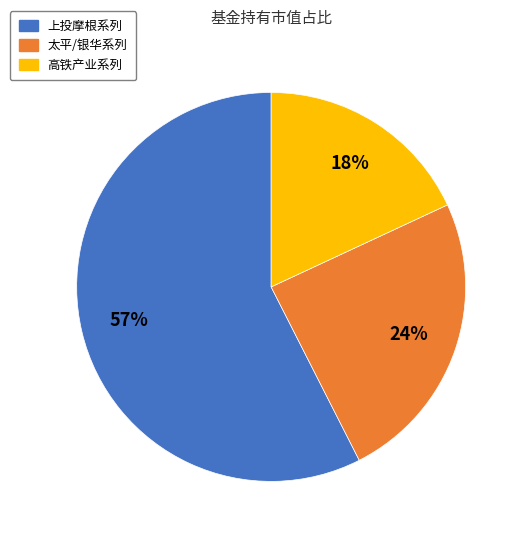

True or false: 高铁产业系列 accounts for 8% of the total.

False